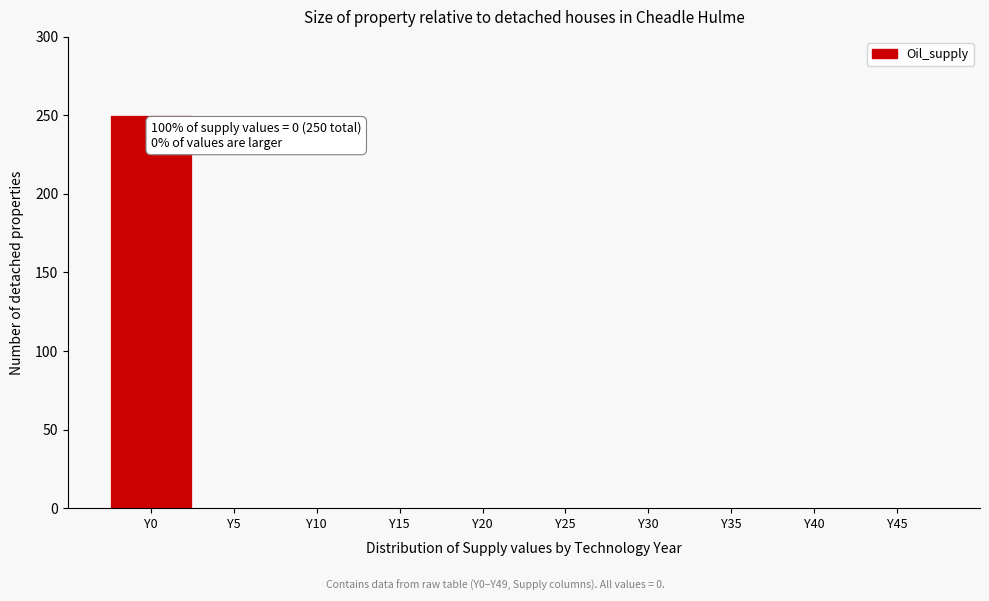

Reading left to right, transcribe all the data shown in this chart.

Y0=250	Y5=0	Y10=0	Y15=0	Y20=0	Y25=0	Y30=0	Y35=0	Y40=0	Y45=0